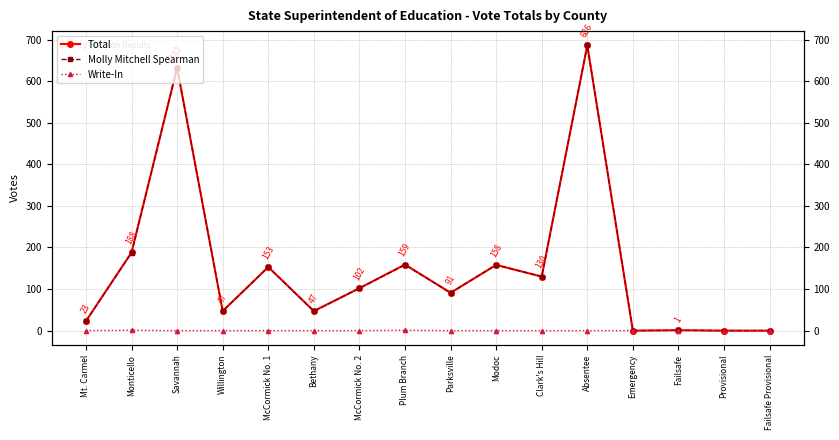

How many interior local valleys does the Molly Mitchell Spearman series have?

5